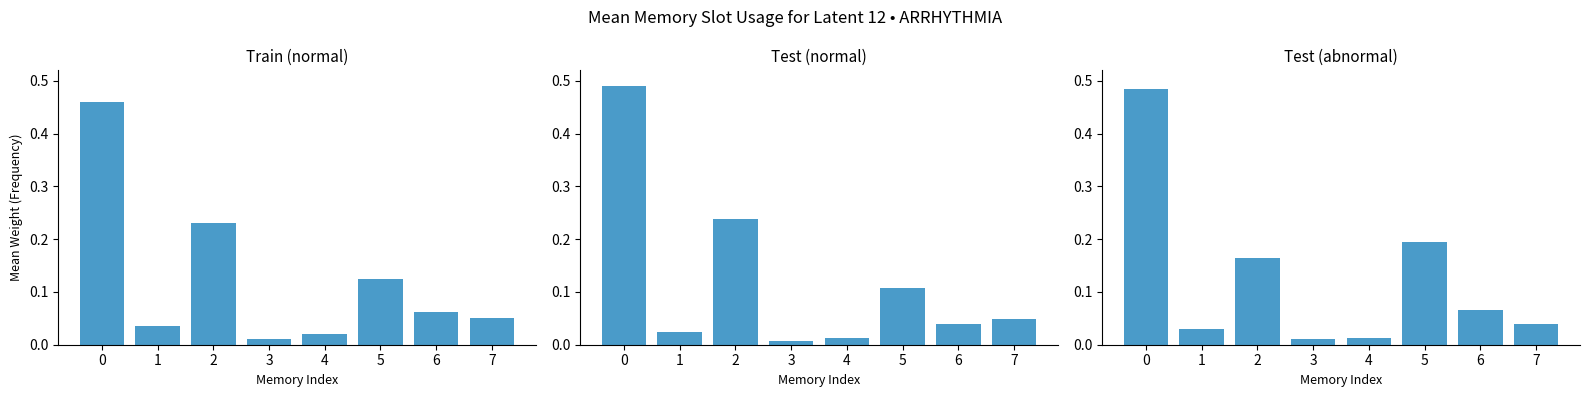

Is it true that Test (normal) equals 0.0 at 7?

True